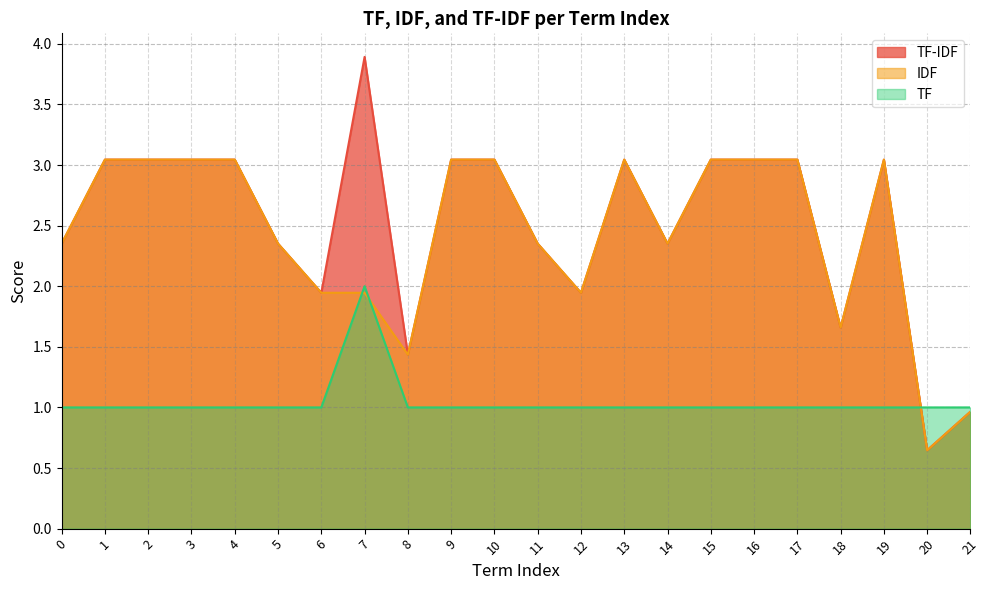

How many times do IDF and TF cross each other?

3